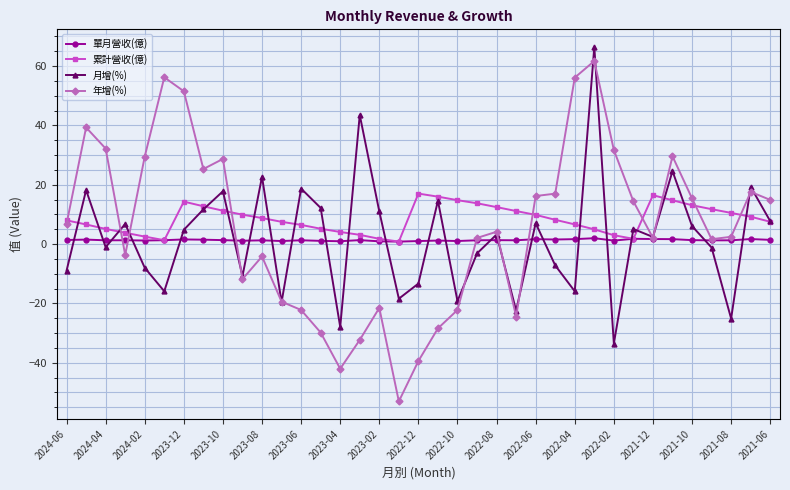

What is the value of the 月增(%) point at the 18th from the left?

-18.4